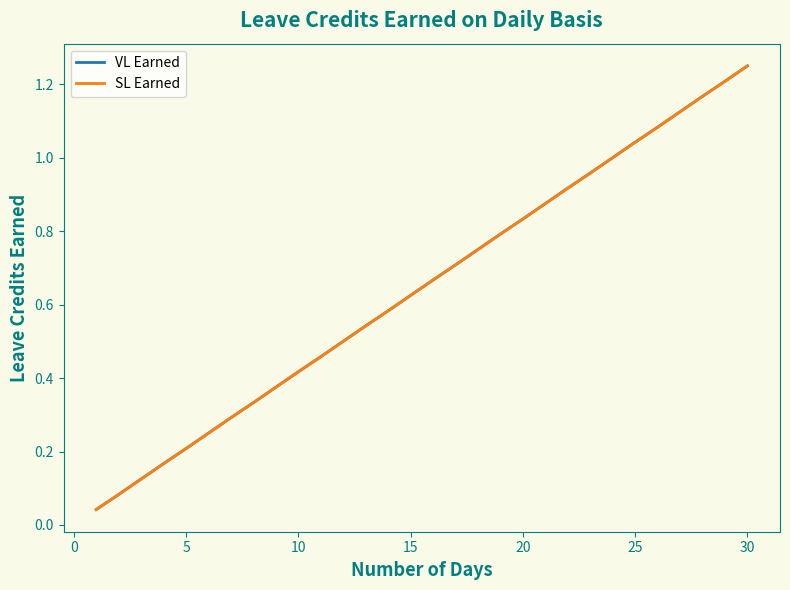

Reading left to right, transcribe all the data shown in this chart.

VL Earned: 0.0	0.1	0.1	0.2	0.2	0.2	0.3	0.3	0.4	0.4	0.5	0.5	0.5	0.6	0.6	0.7	0.7	0.8	0.8	0.8	0.9	0.9	1.0	1.0	1.0	1.1	1.1	1.2	1.2	1.2
SL Earned: 0.0	0.1	0.1	0.2	0.2	0.2	0.3	0.3	0.4	0.4	0.5	0.5	0.5	0.6	0.6	0.7	0.7	0.8	0.8	0.8	0.9	0.9	1.0	1.0	1.0	1.1	1.1	1.2	1.2	1.2